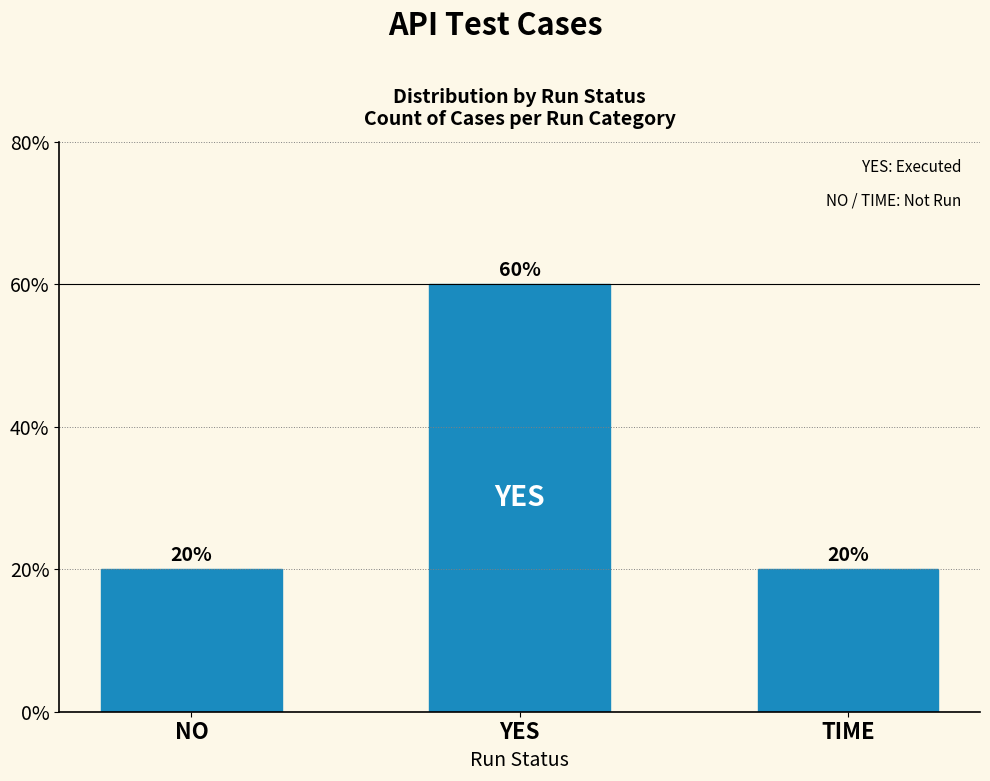

Are the bars horizontal?

No